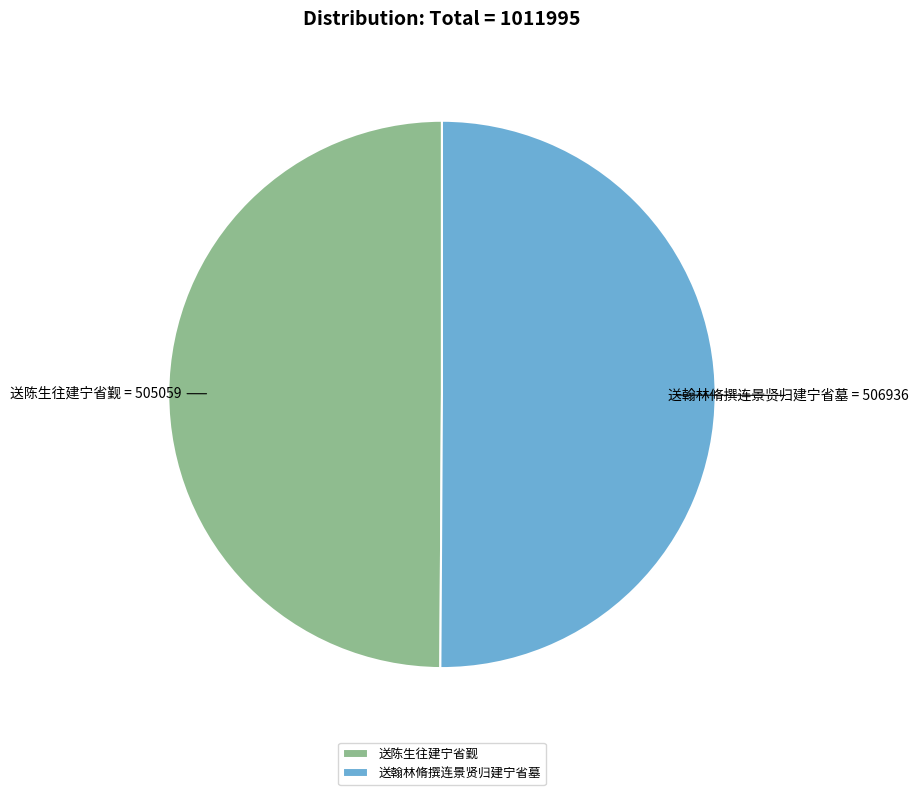

True or false: 送翰林脩撰连景贤归建宁省墓 accounts for 38% of the total.

False